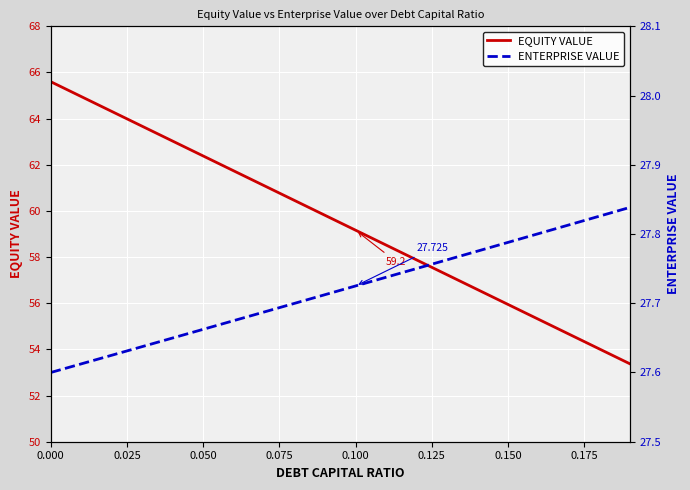

What is the maximum value for EQUITY VALUE?

65.6